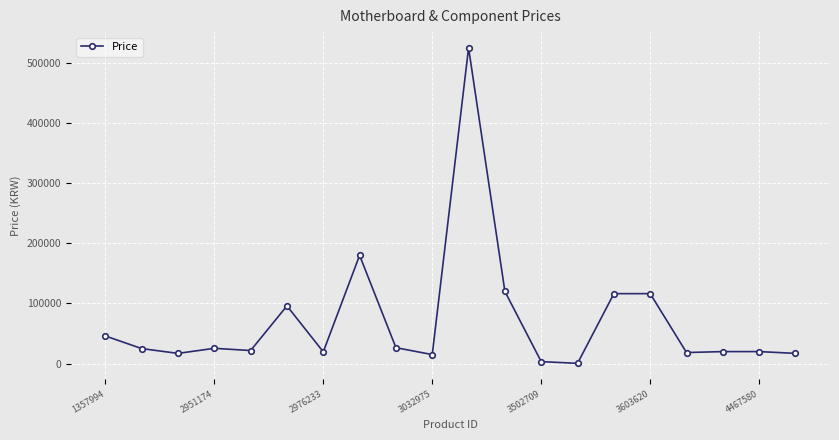

What is the sum of all values?

1429042